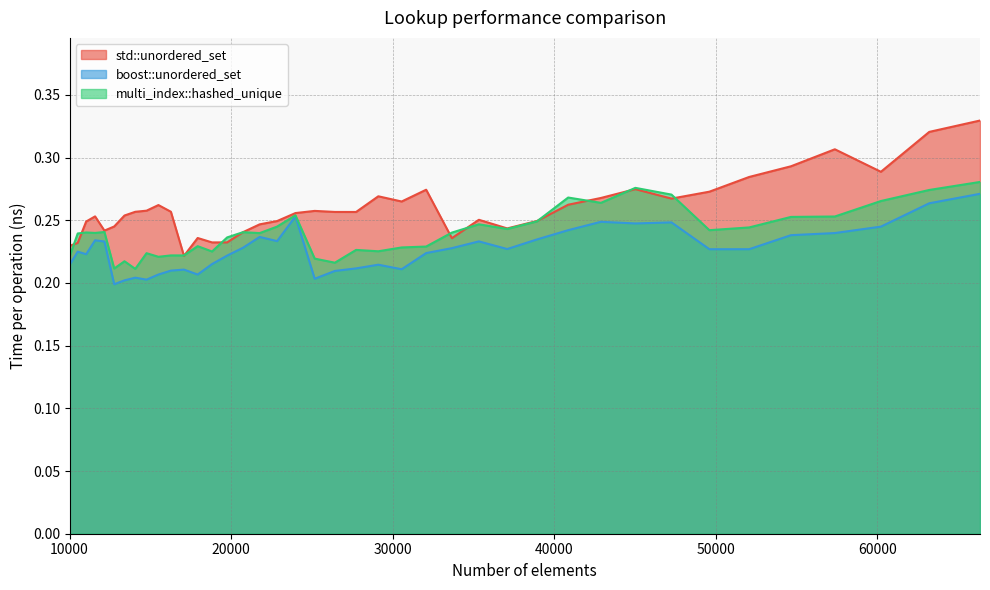

Between 26421 and 52069, which is larger?

52069